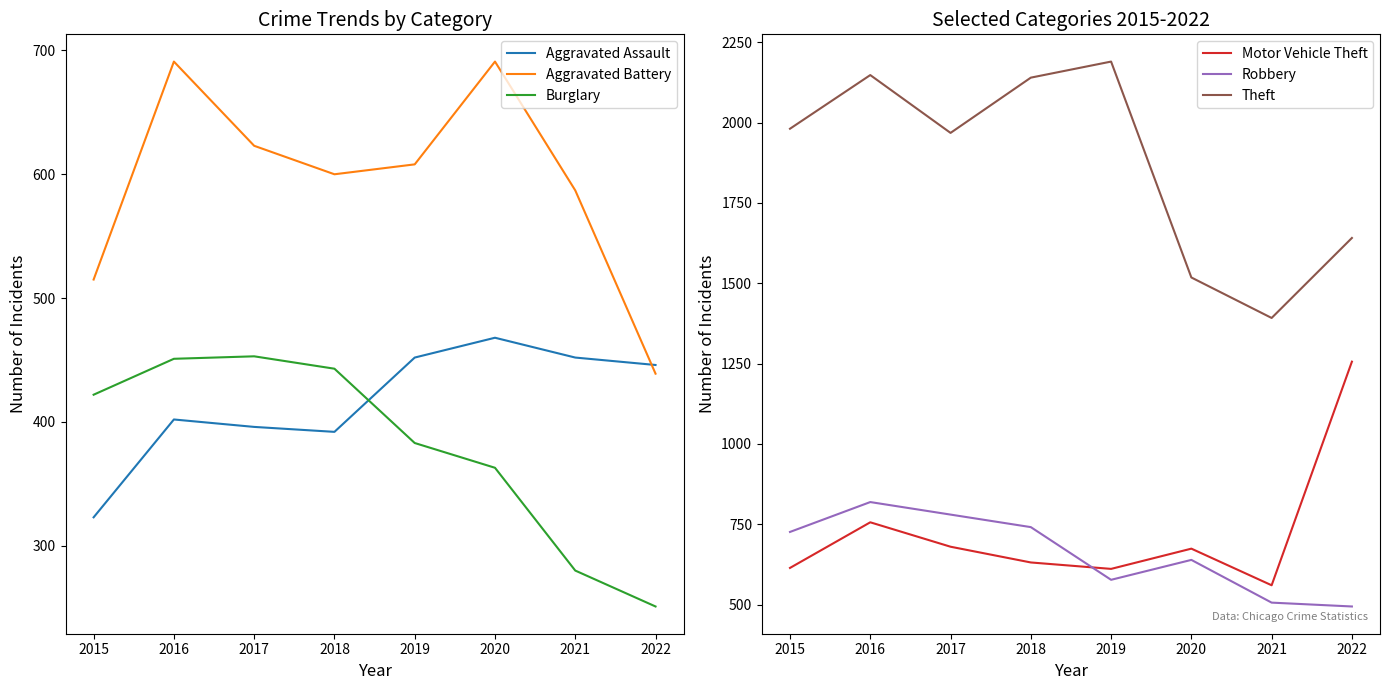

What is the highest value of the Motor Vehicle Theft series?

1256